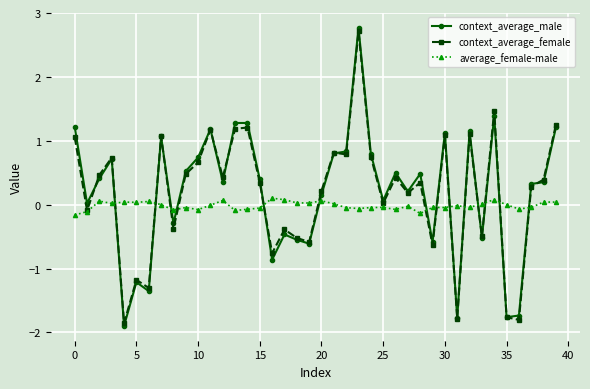

True or false: context_average_male has more than 0 points higher than both neighbors.

True